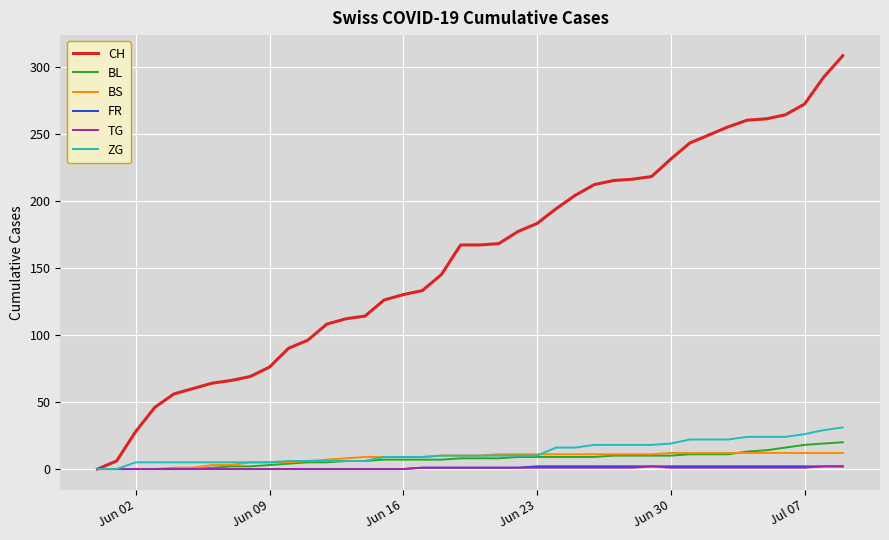

What is the maximum value shown in the chart?

308